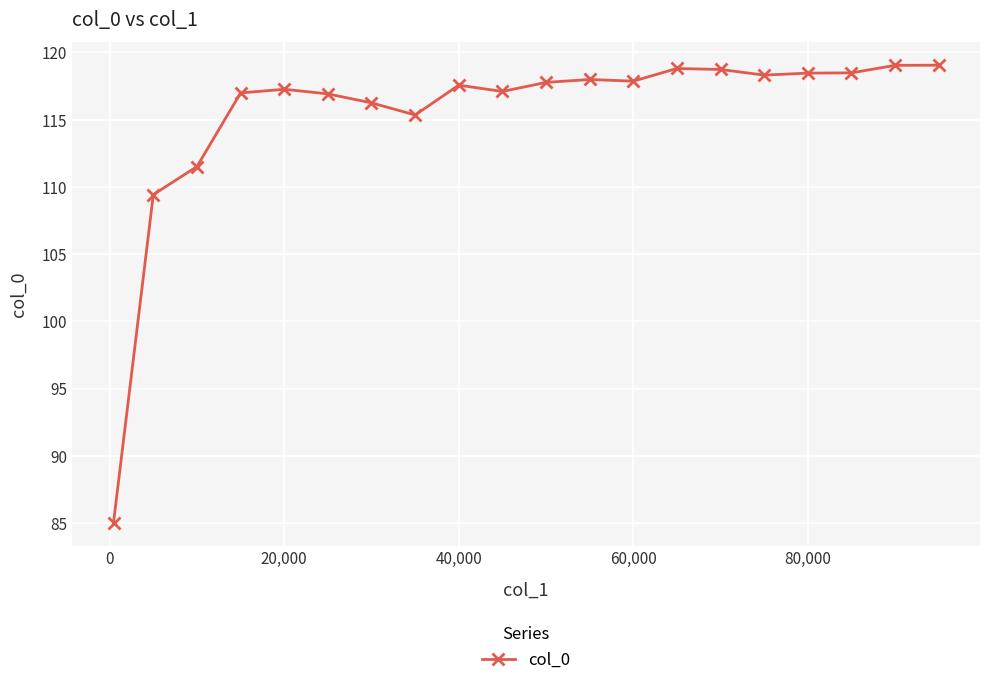

True or false: there are more than 0 points higher than both neighbors.

True